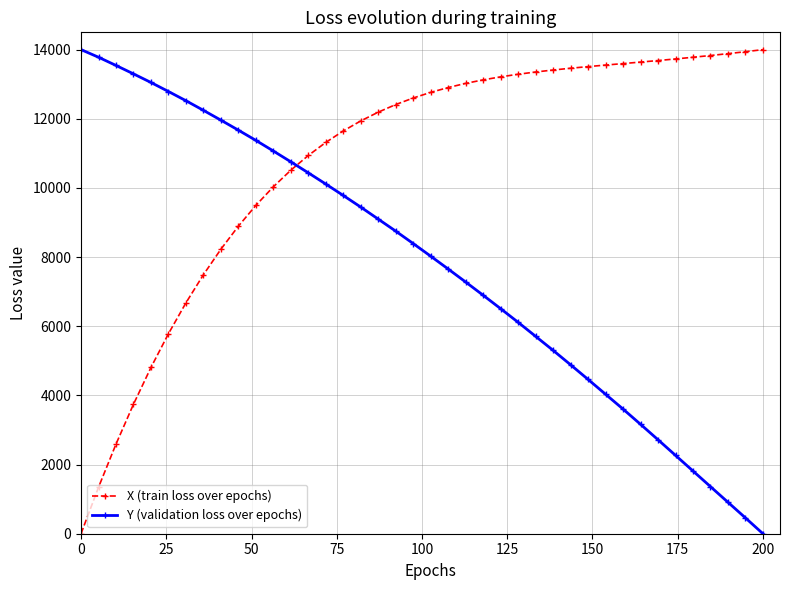

What is the maximum value shown in the chart?

14000.0